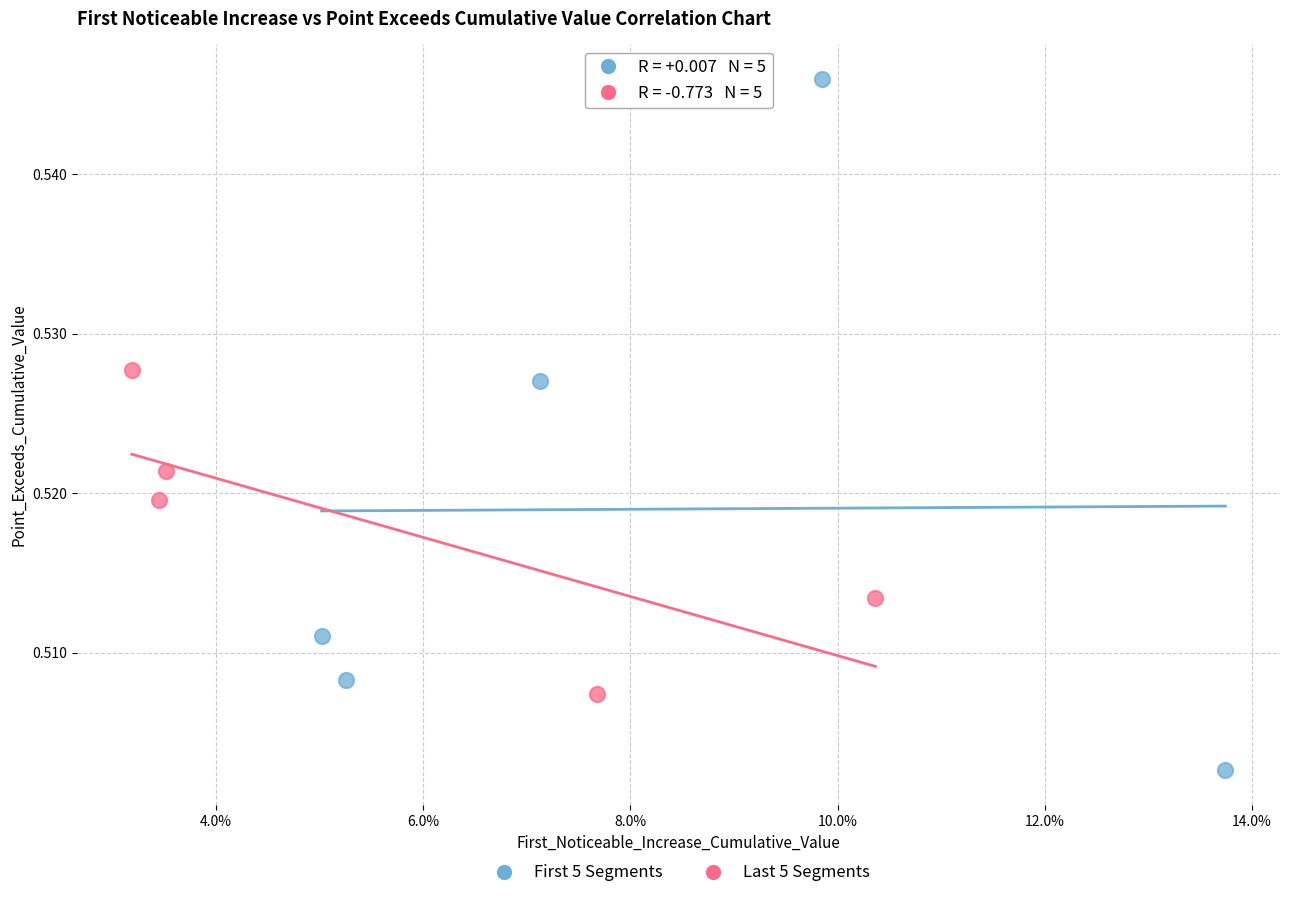

Which series contains the lowest Y value?

First 5 Segments